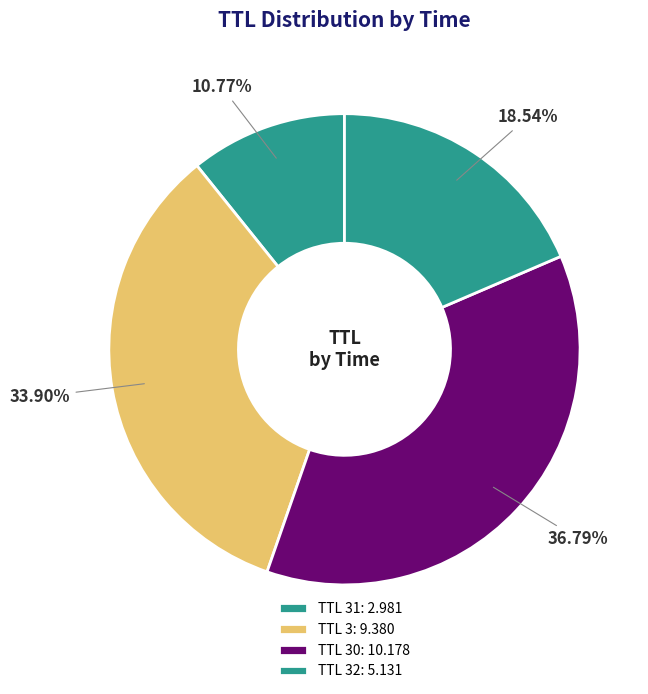

Count the number of slices in the pie.

4